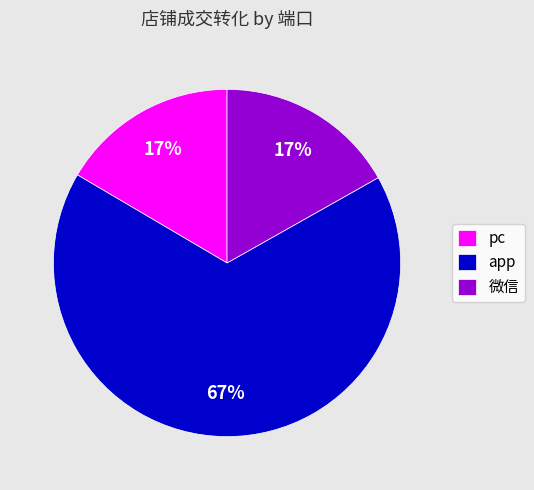

What percentage is the pc slice, to the nearest percent?

17%